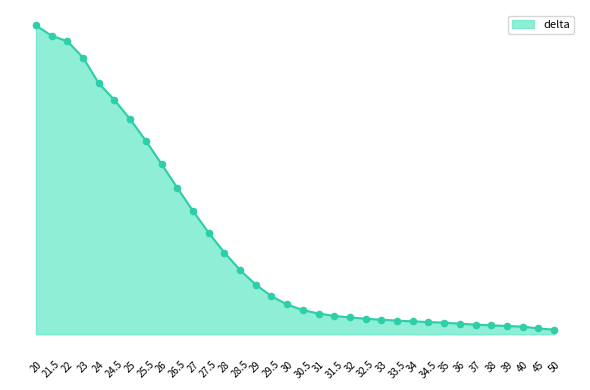

What is the change in value from 25.5 to 30?

-0.5